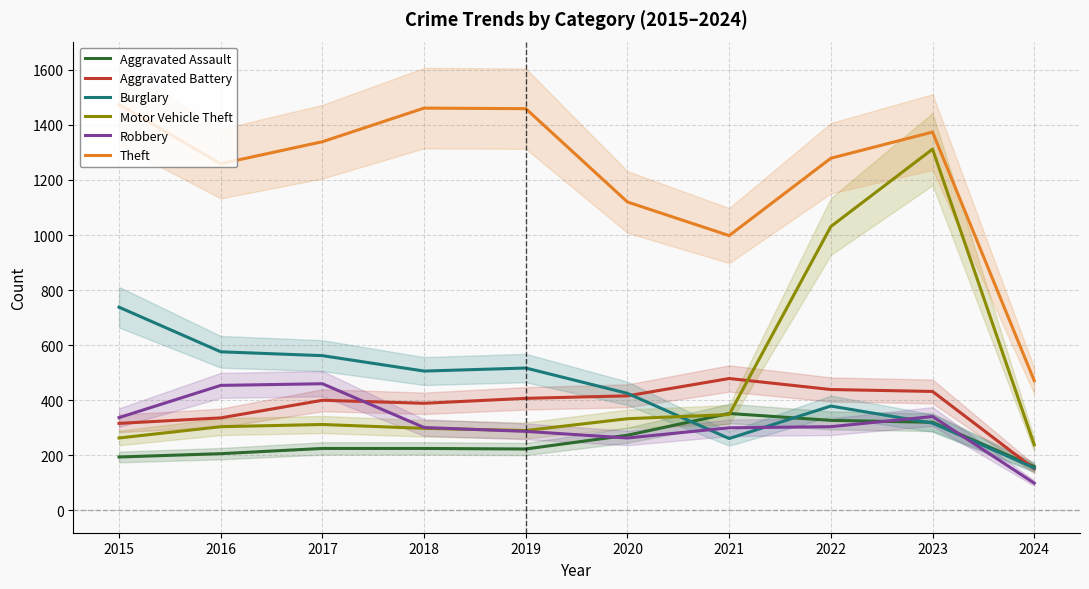

True or false: Theft has more than 0 points higher than both neighbors.

True